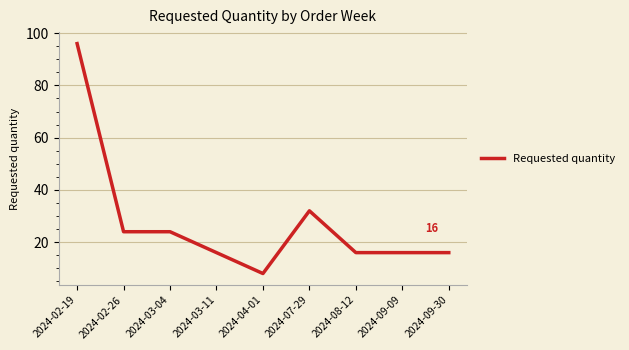

True or false: the data shows 50 at 2024-07-29.

False